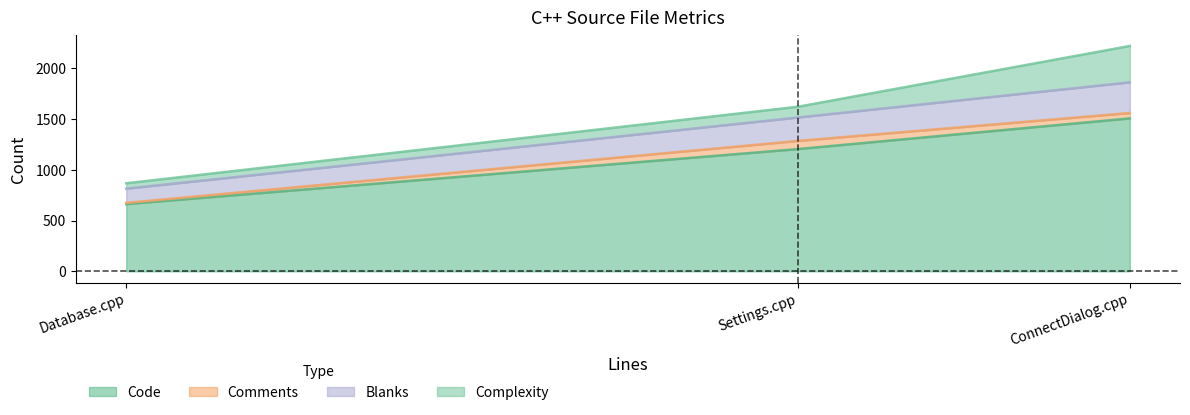

Reading right to left, transcribe all the data shown in this chart.

Code: ConnectDialog.cpp=1506	Database.cpp=662	Settings.cpp=1204
Comments: ConnectDialog.cpp=53	Database.cpp=12	Settings.cpp=80
Blanks: ConnectDialog.cpp=302	Database.cpp=140	Settings.cpp=231
Complexity: ConnectDialog.cpp=358	Database.cpp=53	Settings.cpp=106